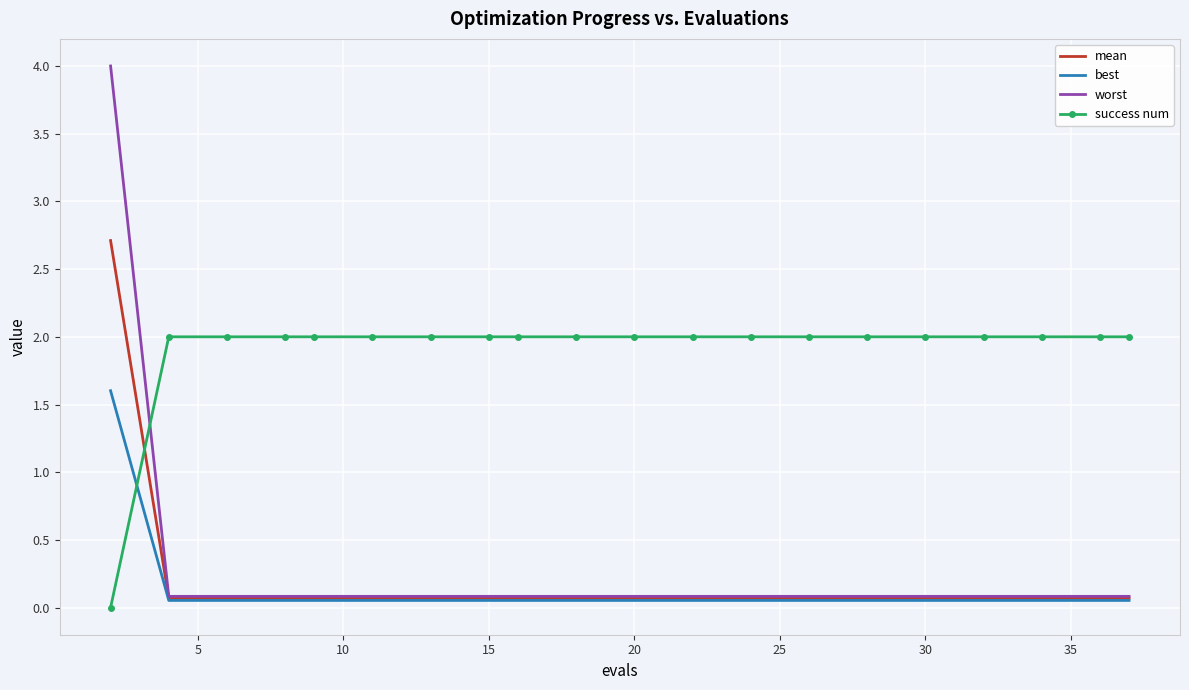

How many times do worst and success num cross each other?

1